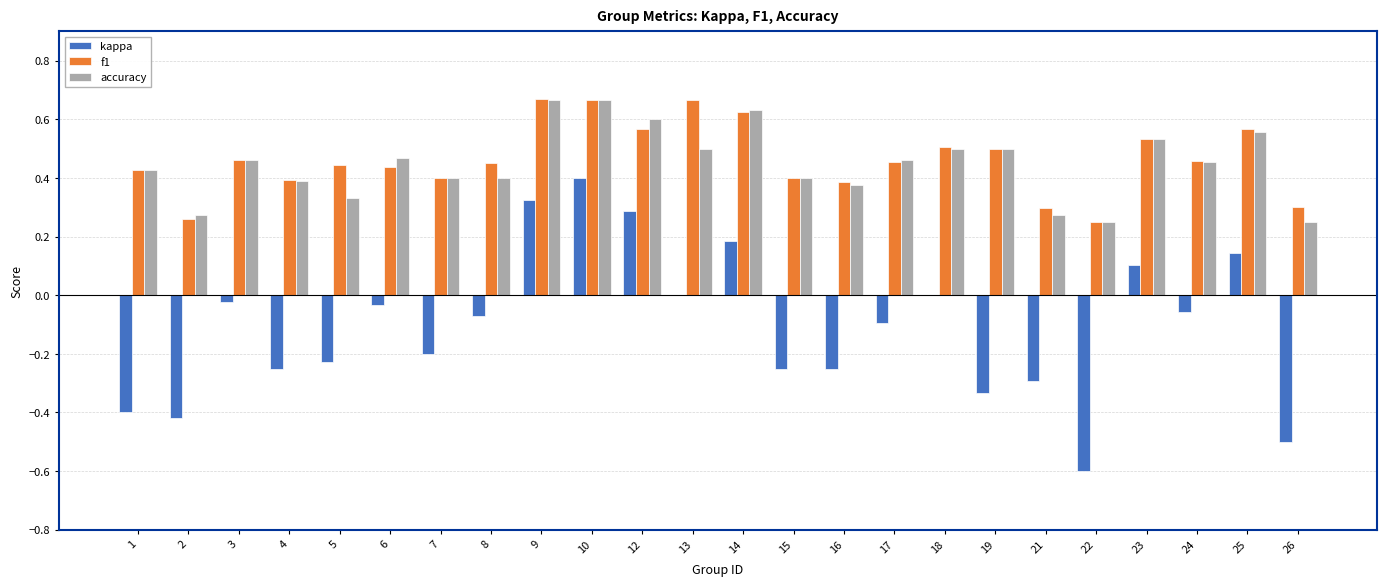

How many data points does each series have?

24